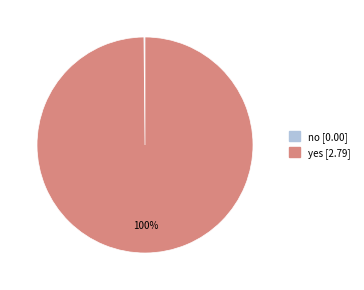

Is there any slice that represents more than half of the pie?

Yes